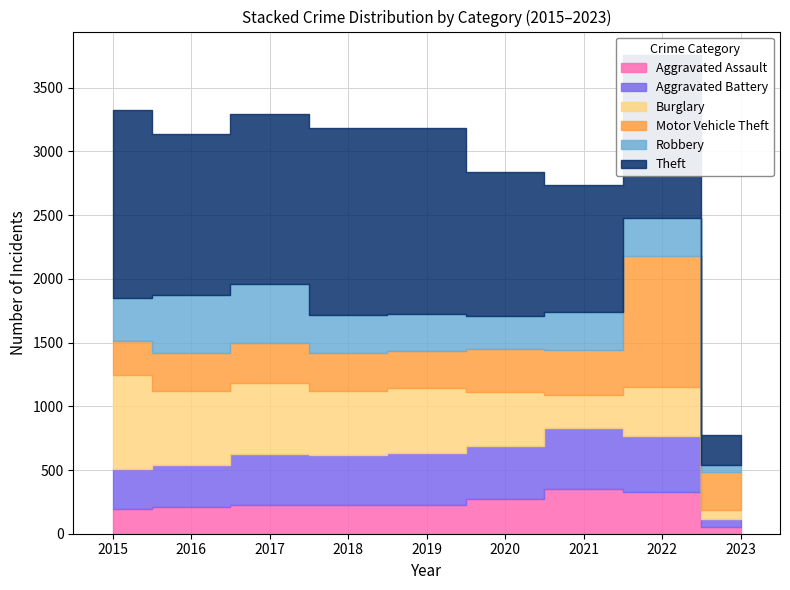

Which series changed the most between 2016 and 2020?

Robbery